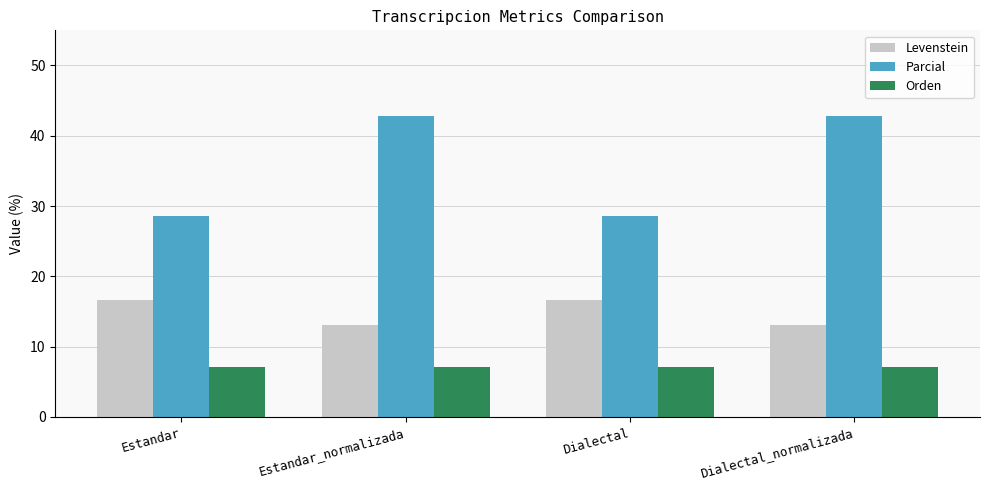

Reading right to left, what are all the values shown in this chart?

Levenstein: 13.0	16.7	13.0	16.7
Parcial: 42.9	28.6	42.9	28.6
Orden: 7.1	7.1	7.1	7.1